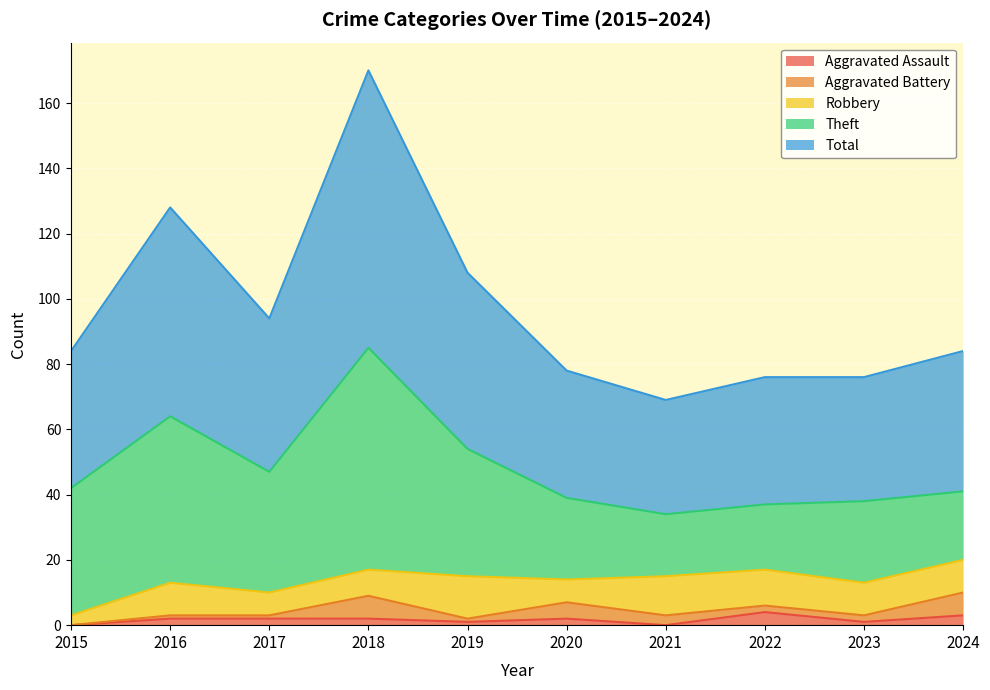

Where is the first local minimum for Total?

2017